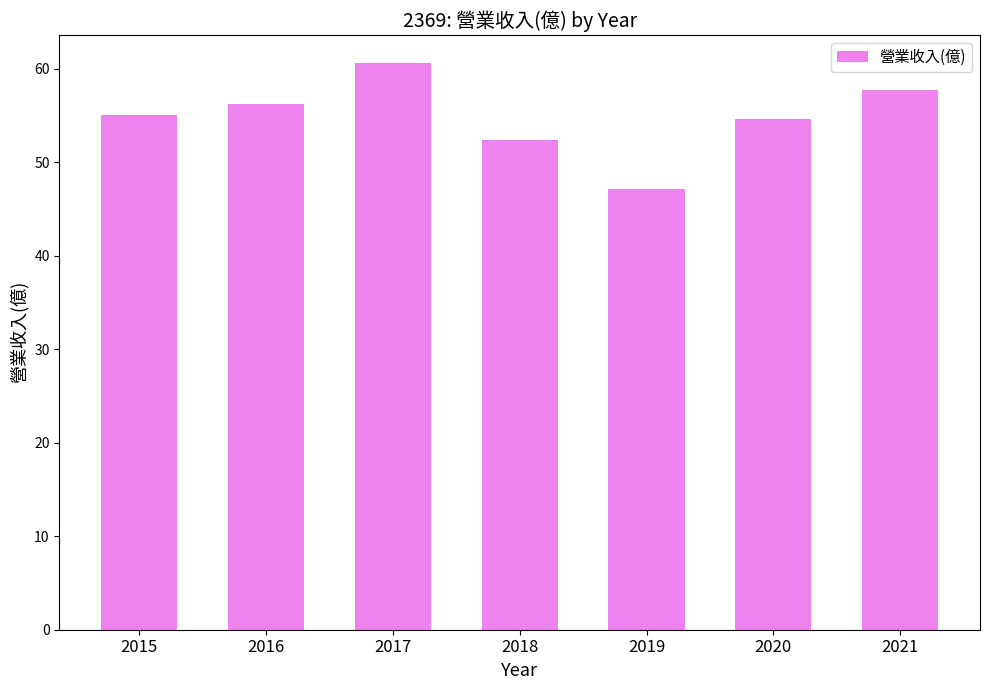

Read the value at 2015.

55.1